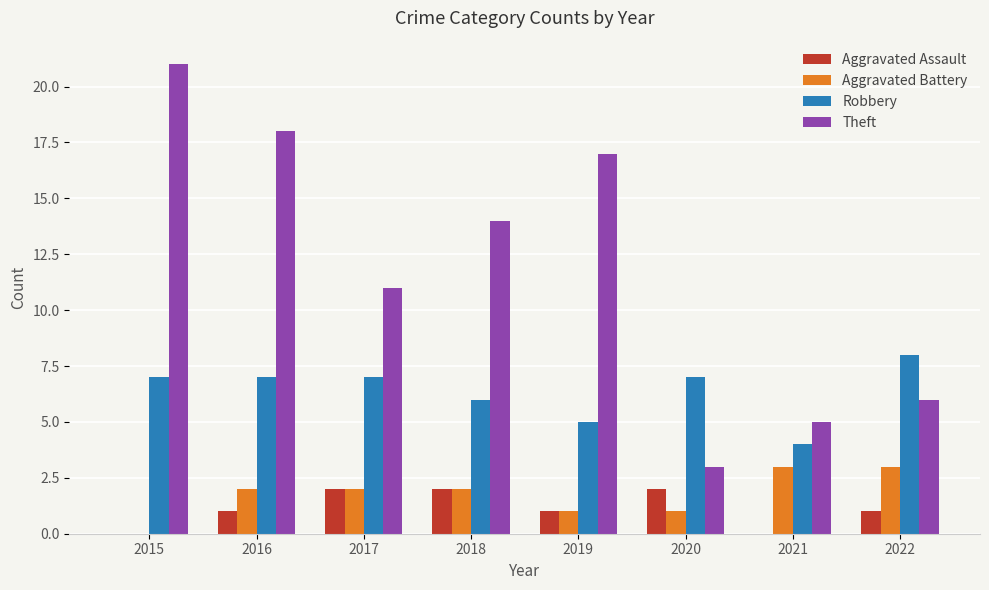

What are all the series names shown in the legend?

Aggravated Assault, Aggravated Battery, Robbery, Theft